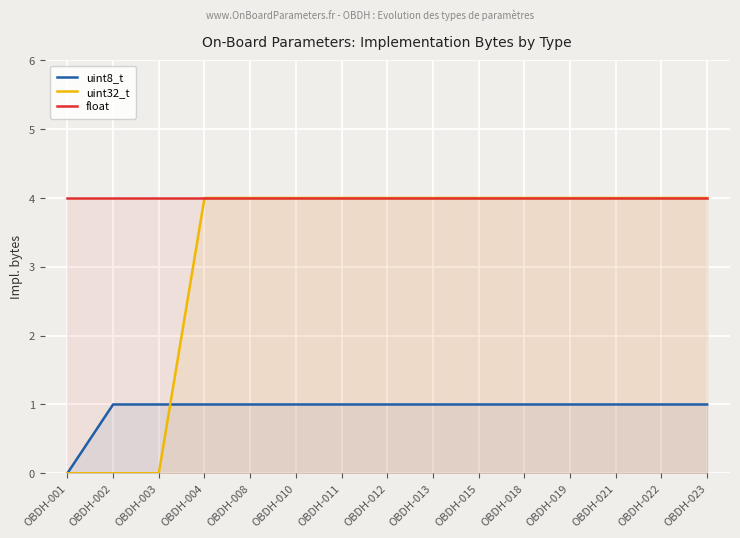

Which series changed the most between OBDH-001 and OBDH-011?

uint32_t